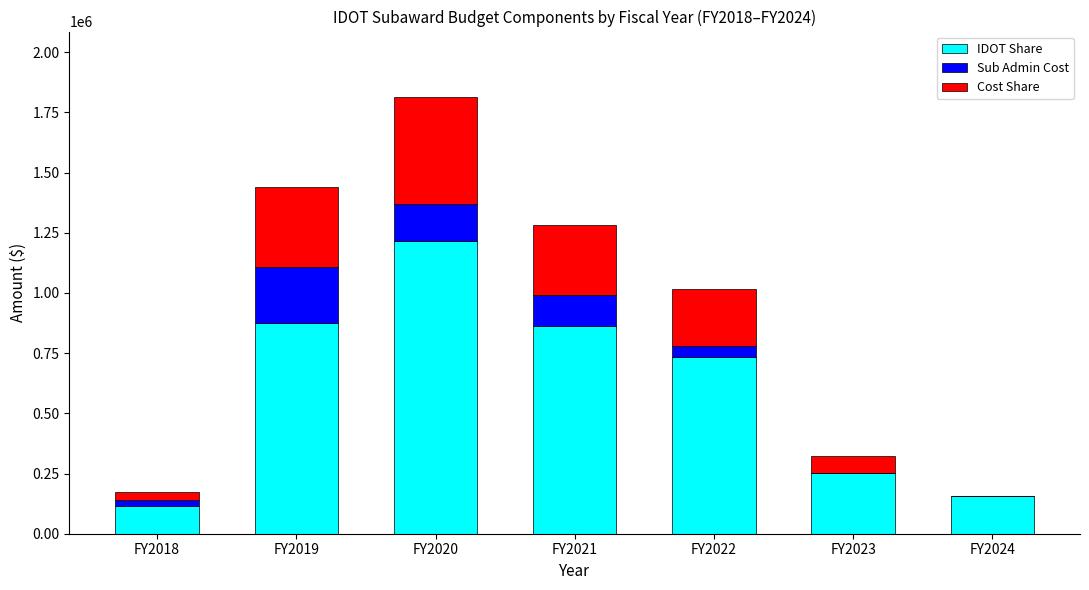

At which category is the sum across all series the highest?

FY2020